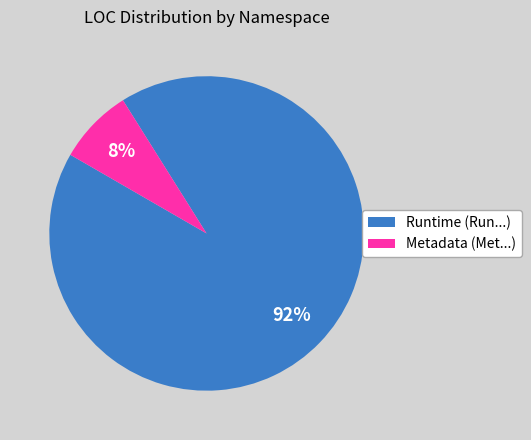

Is there any slice that represents more than half of the pie?

Yes